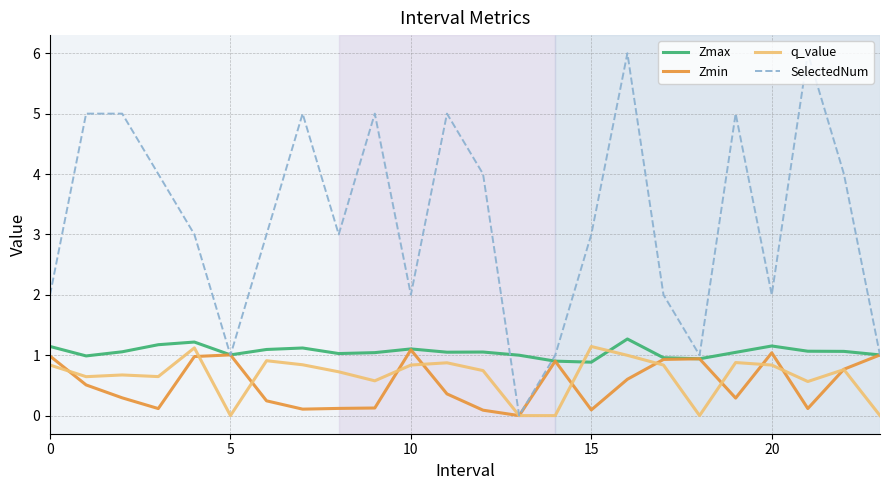

What is the maximum value for Zmin?

1.1